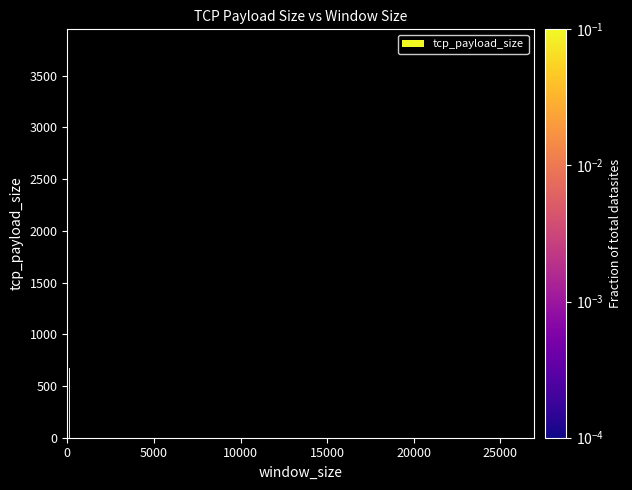

What is the sum of all values?

5484